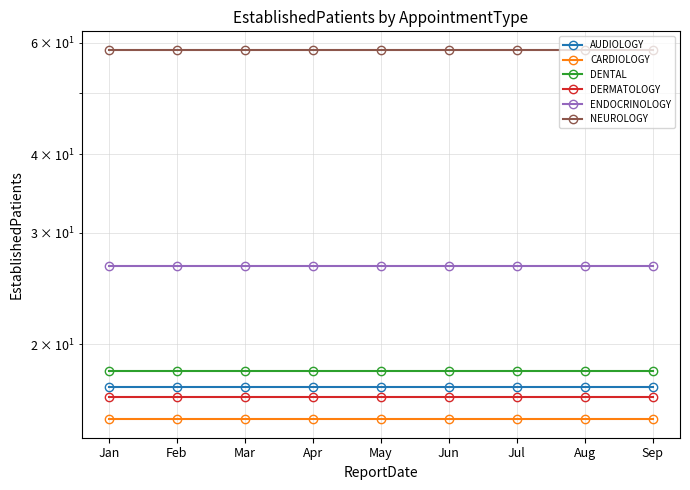

Which has a higher value, Sep or Jun?

Sep